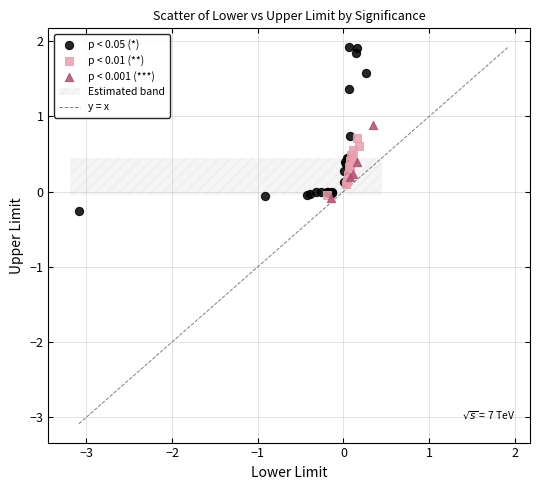

Which series has the widest spread of Y values?

p < 0.05 (*)